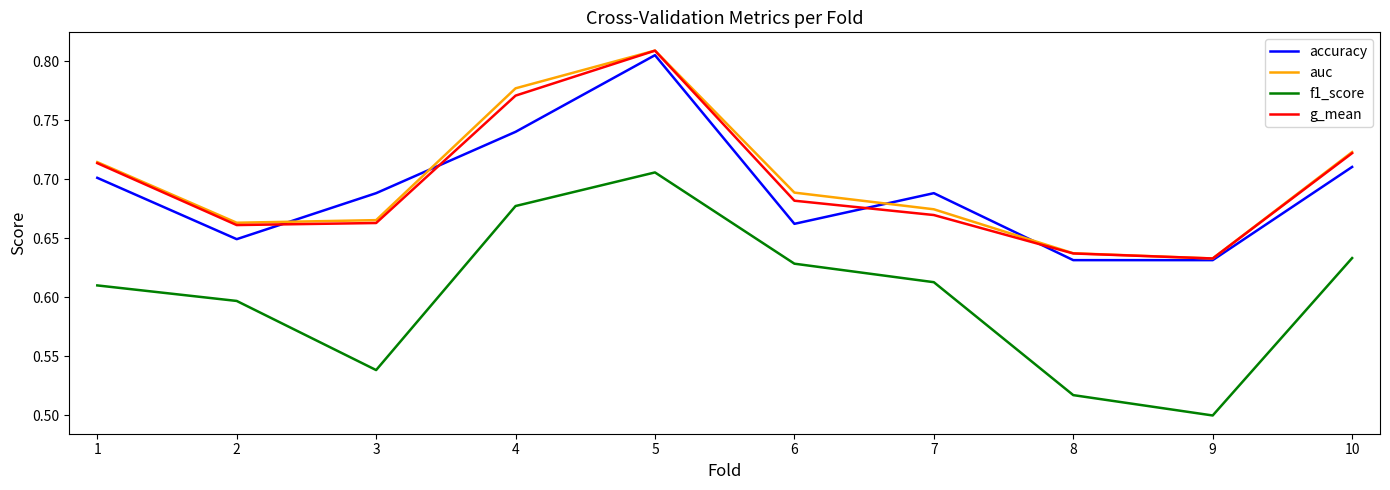

Which series has the largest range (max minus min)?

f1_score